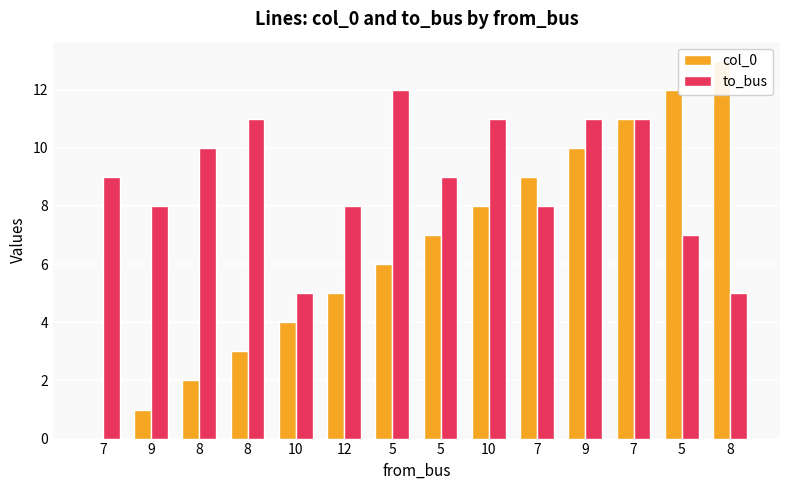

At which label does col_0 reach its minimum?

7